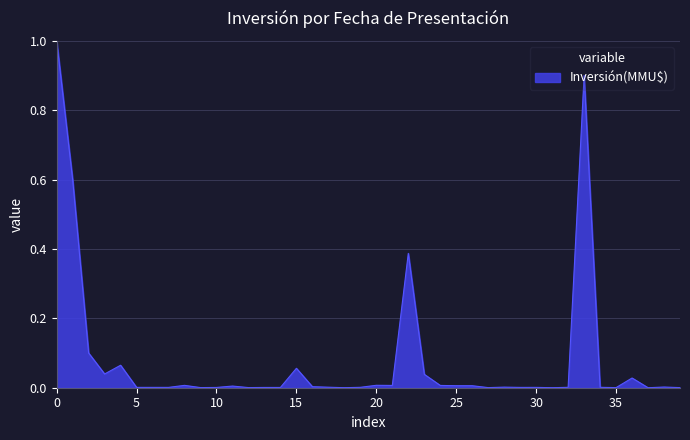

What is the greatest value displayed?

1.0